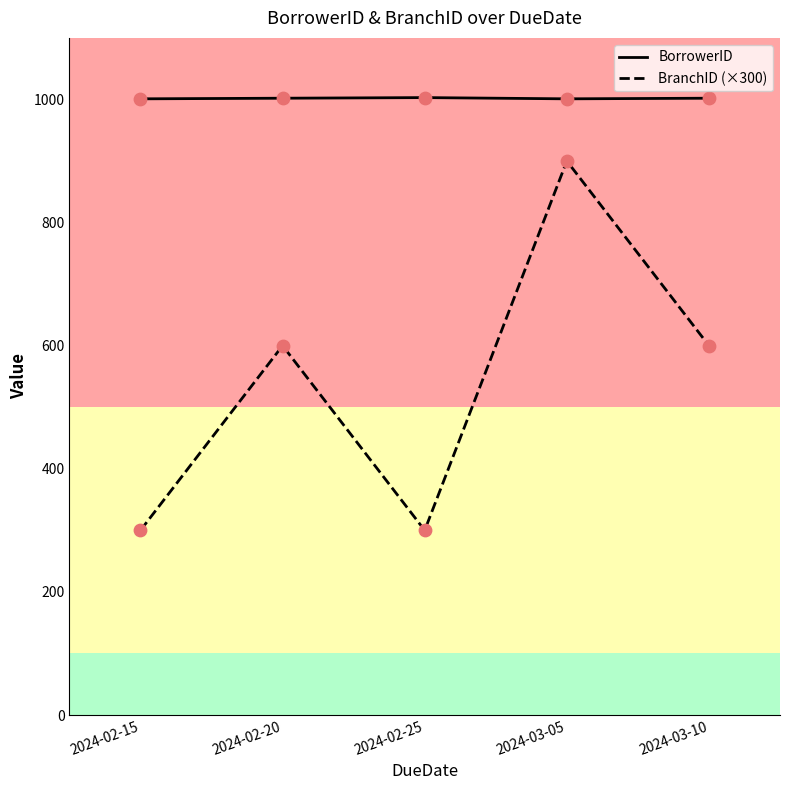

At which category is the sum across all series the highest?

2024-03-05